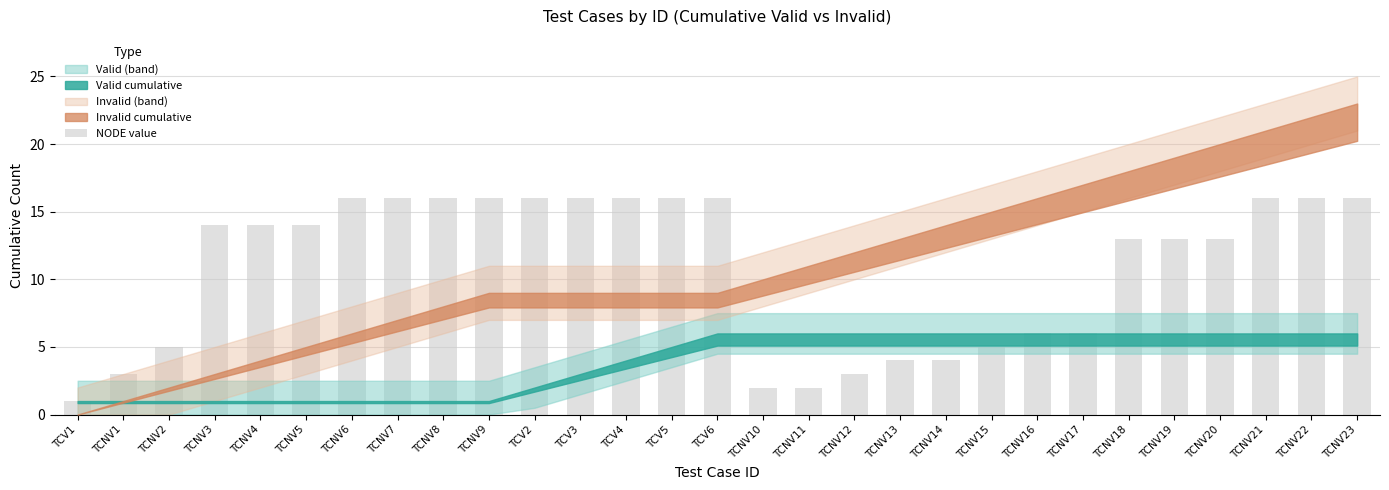

How many bars are there in total?

29